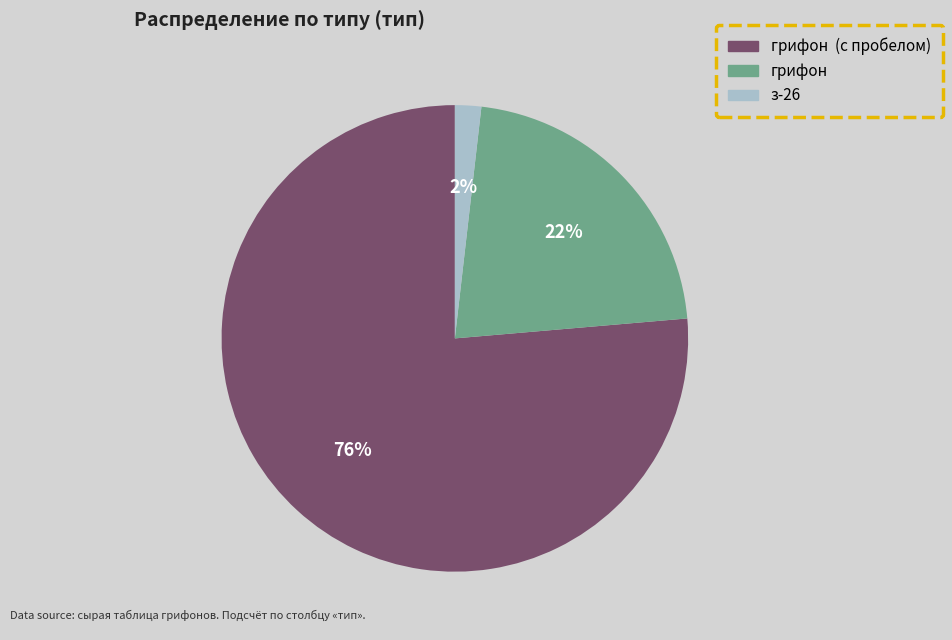

To the nearest percent, what is the average slice percentage?

33%